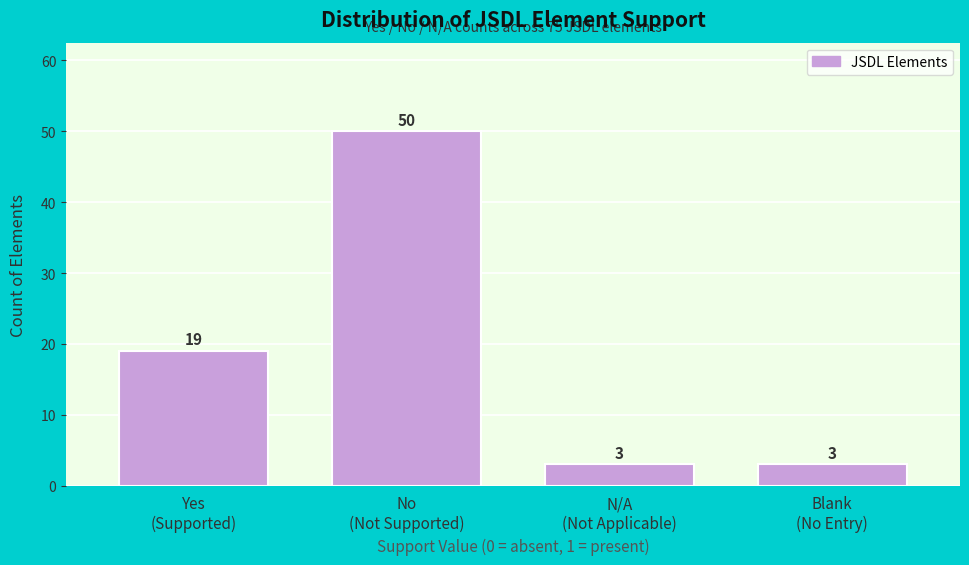

Reading right to left, extract all data points from this chart.

3	3	50	19